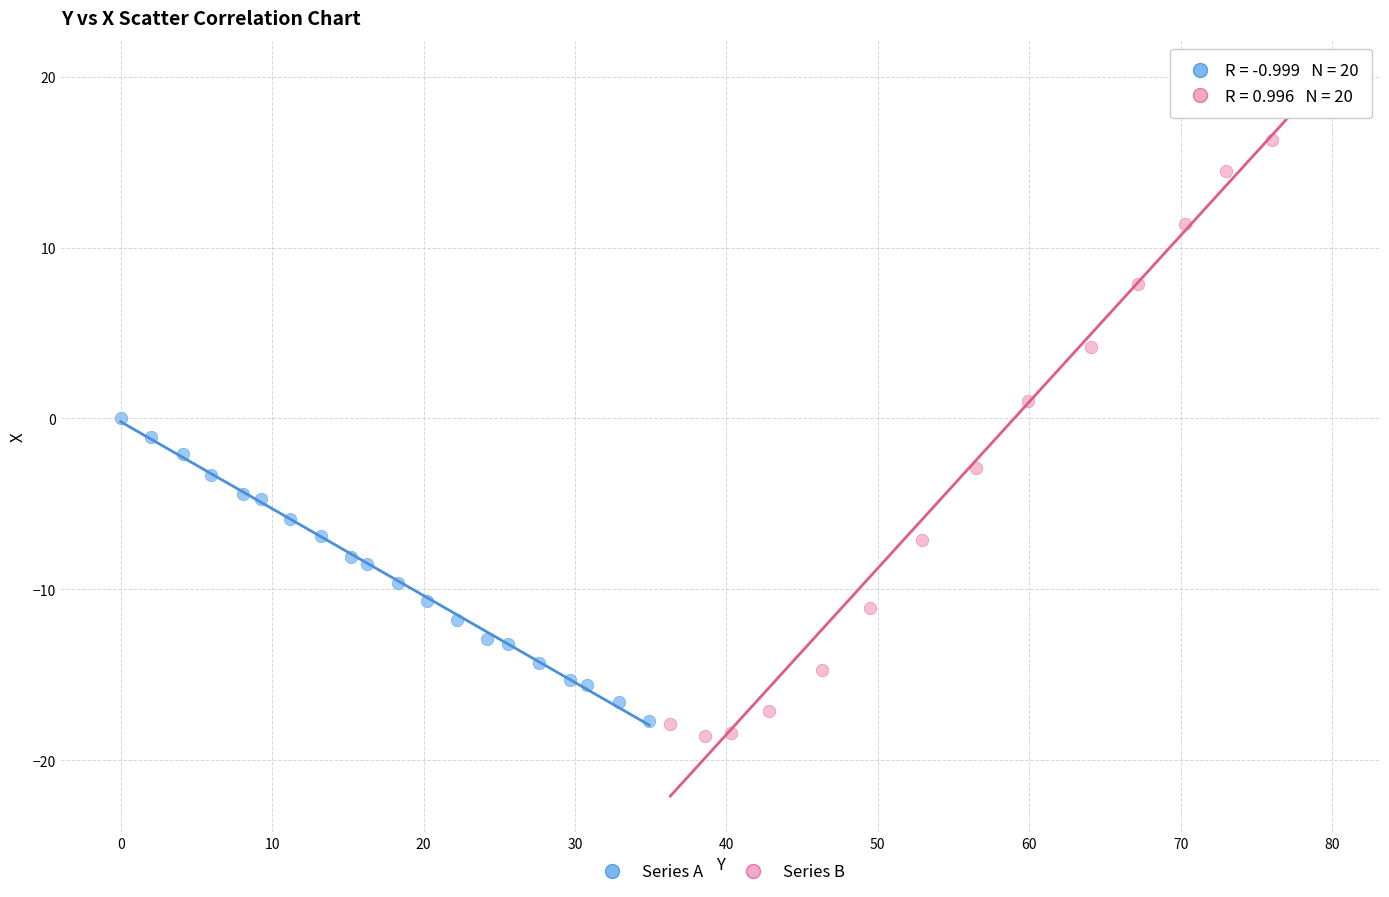

What are all the series names shown in the legend?

Series A, Series B